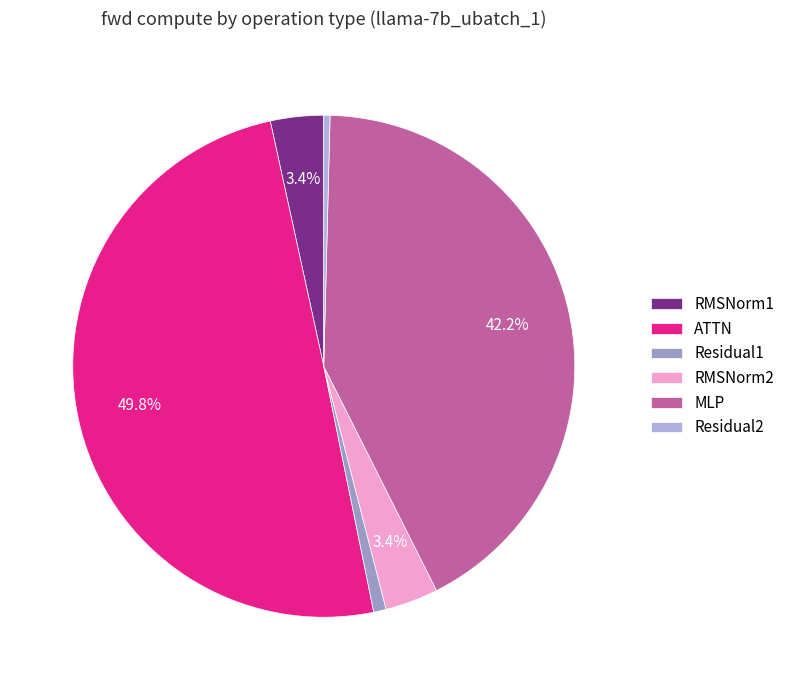

How many slices are in this pie chart?

6